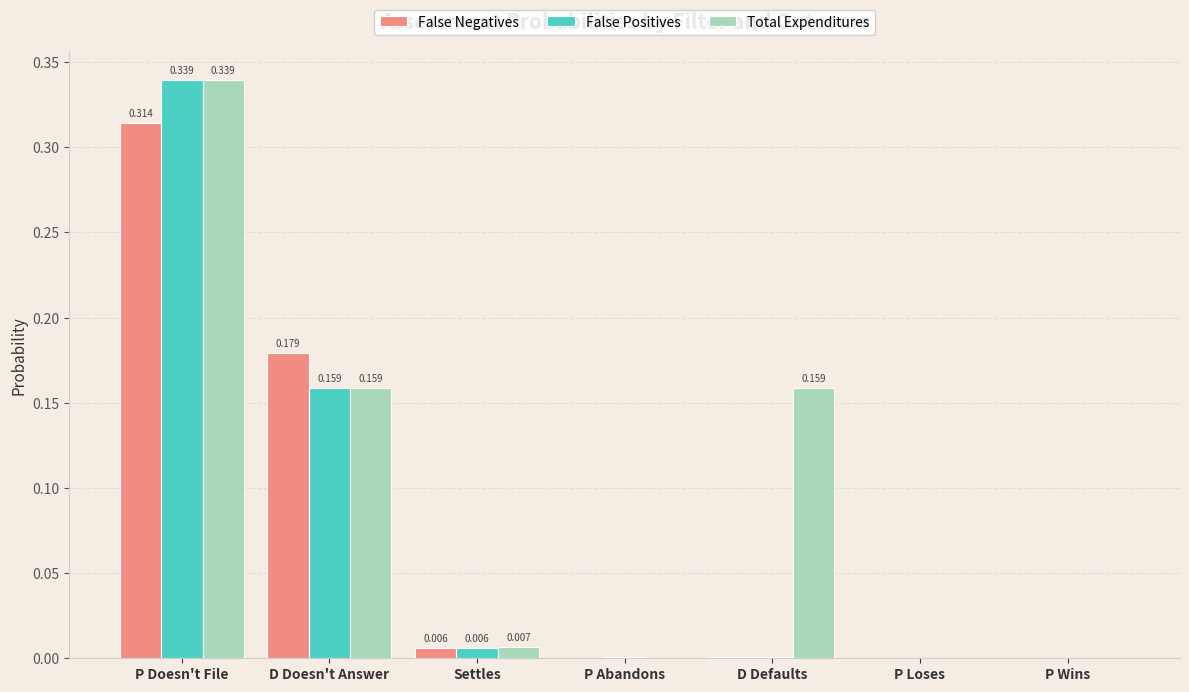

Which series has the largest total across all categories?

Total Expenditures